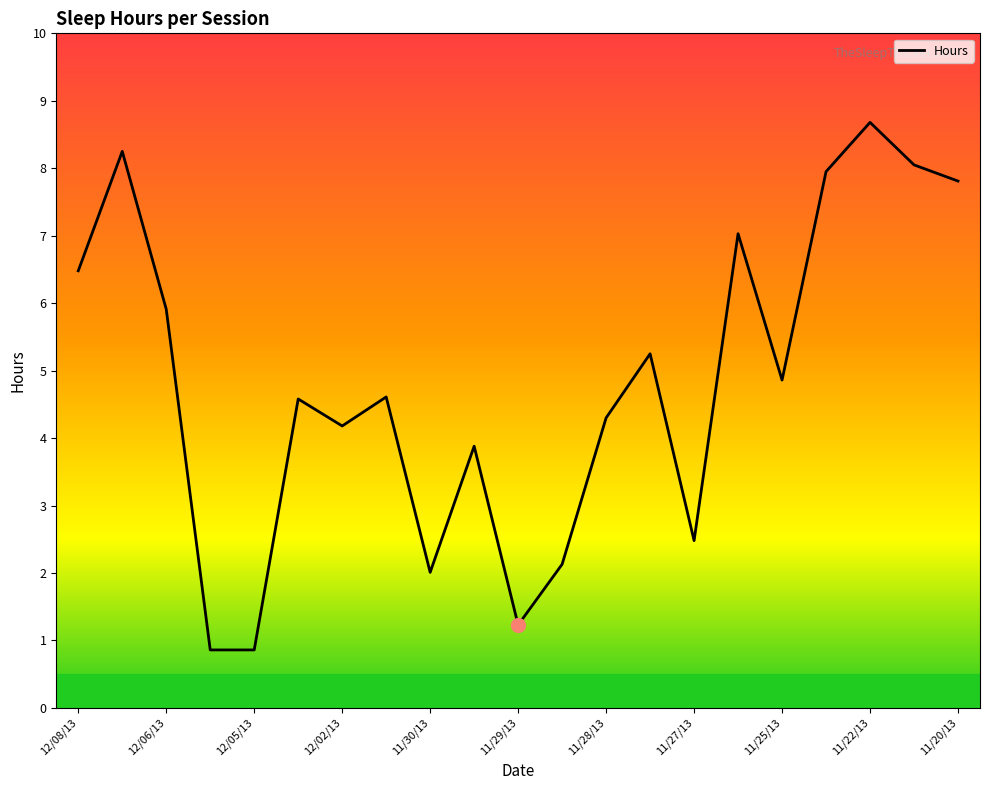

What is the difference between the maximum and minimum values?

7.8